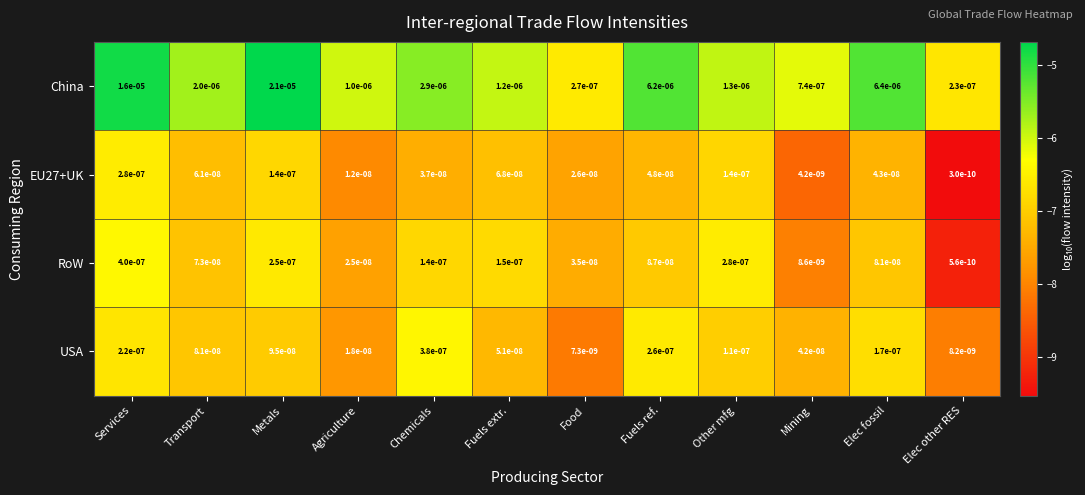

The value of China at Other mfg is 0.0. True or false?

True